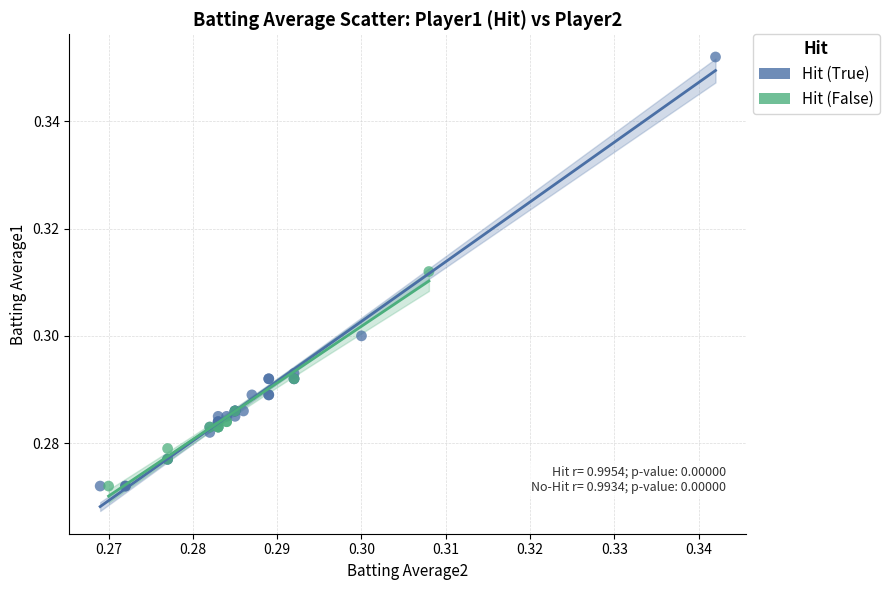

What are all the series names shown in the legend?

Hit (True), Hit (False)